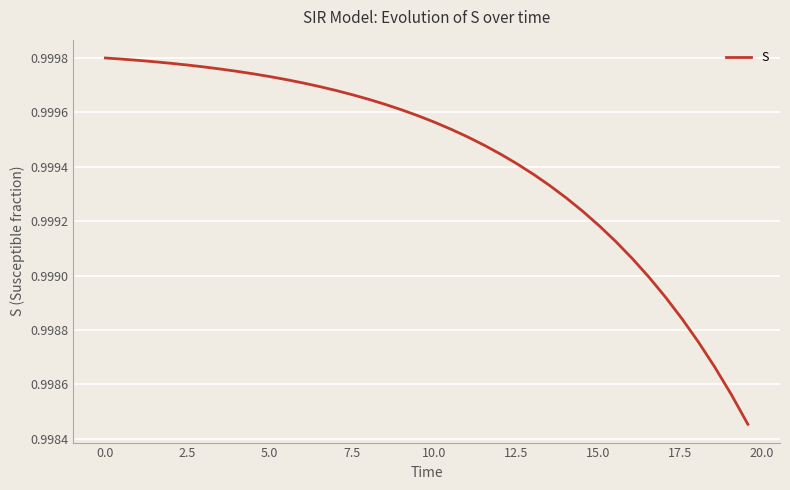

Does the chart display data point markers on the line(s)?

No